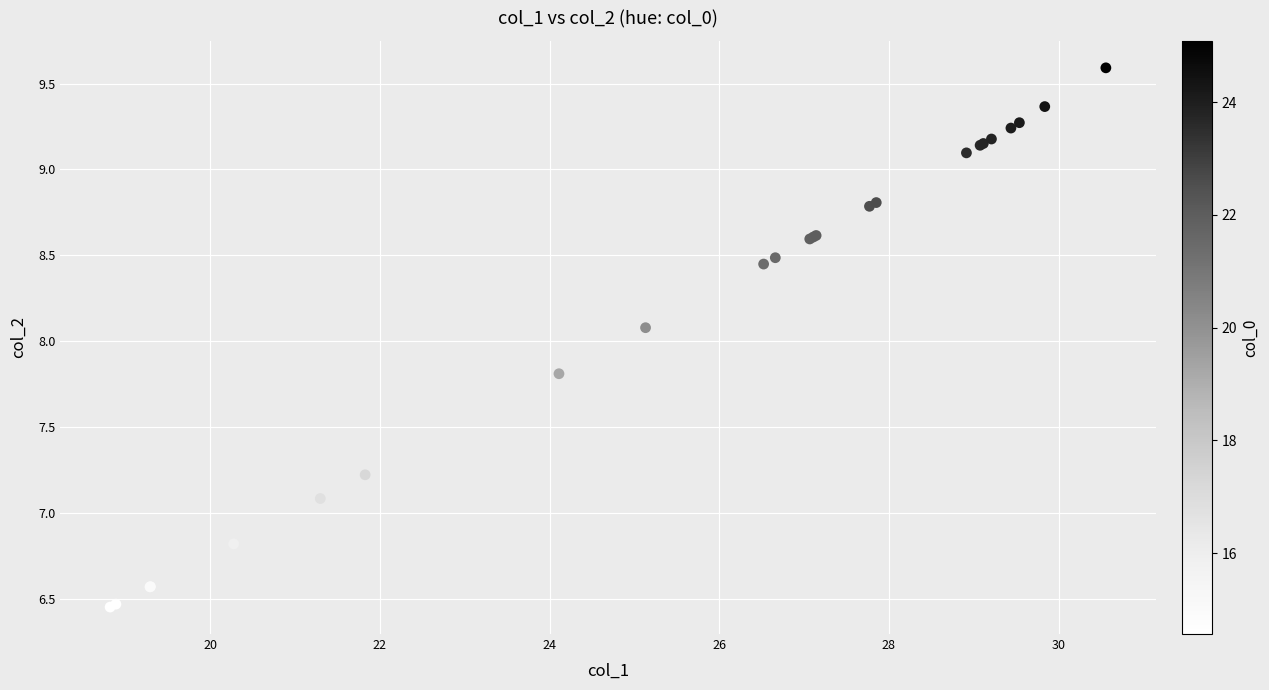

What Y value in the scatter plot is closest to 8?

8.1